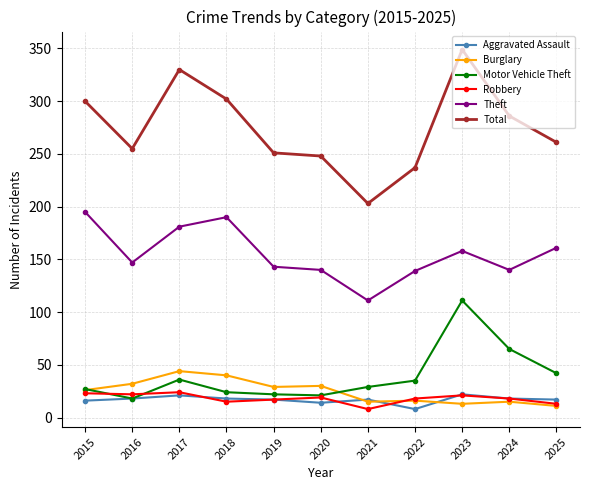

True or false: Motor Vehicle Theft has a value of 42 at 2025.

True